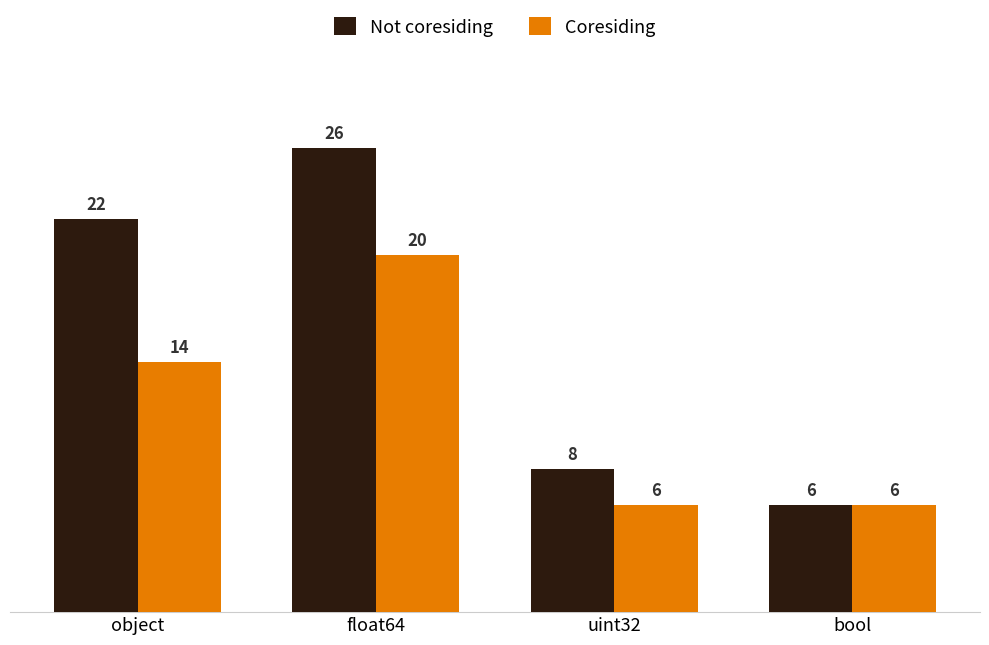

What is the total value across all series at float64?

46